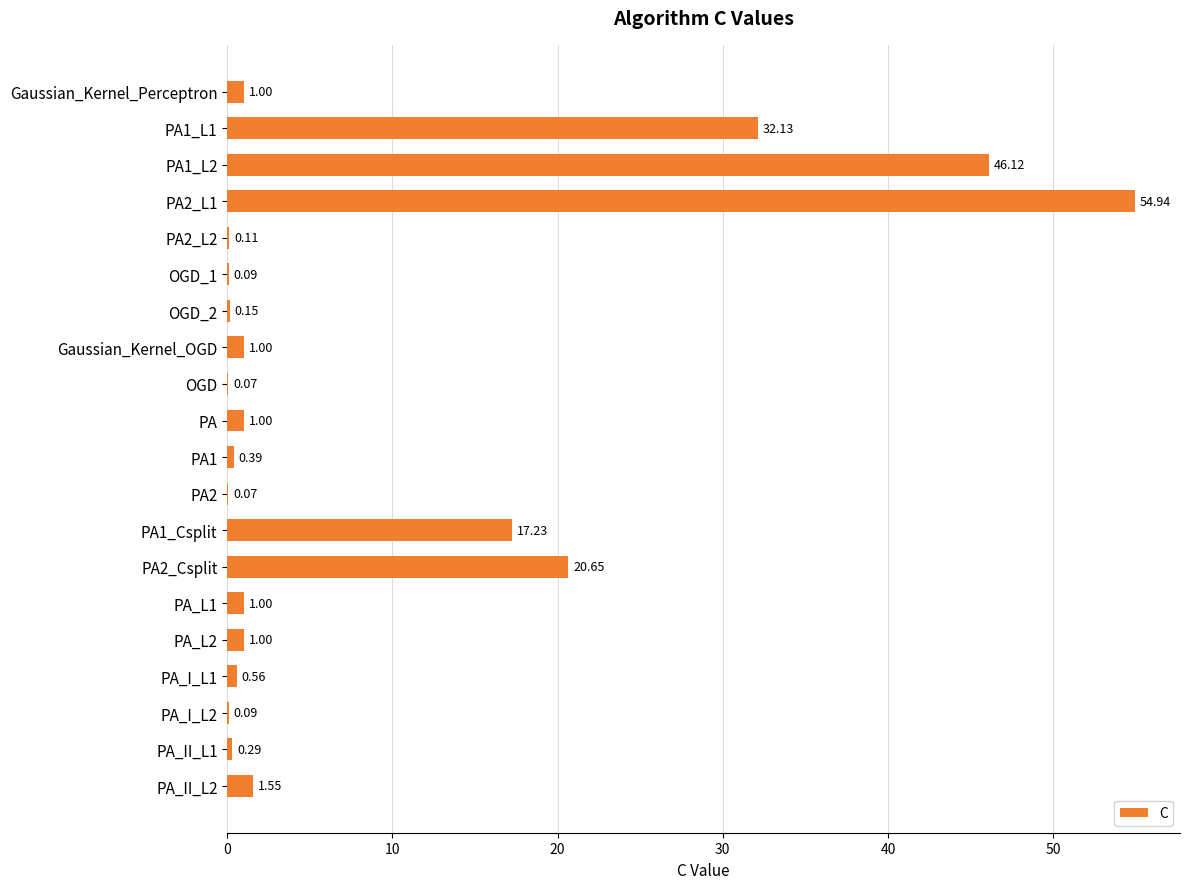

What is the average value?

9.0